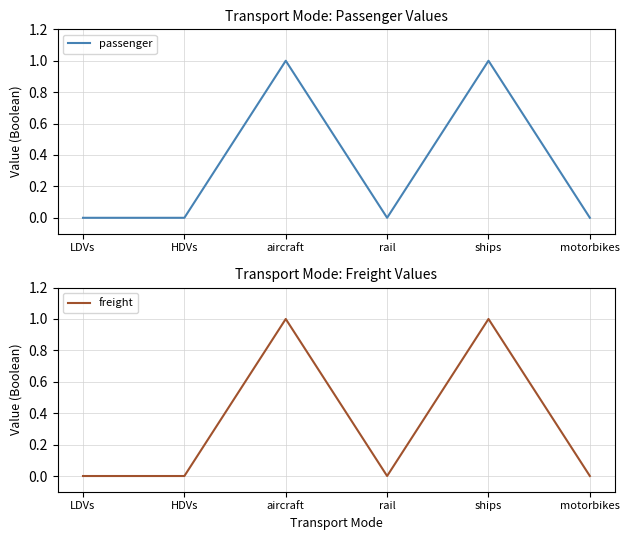

In passenger, how many points are higher than both neighbors (excluding endpoints)?

2